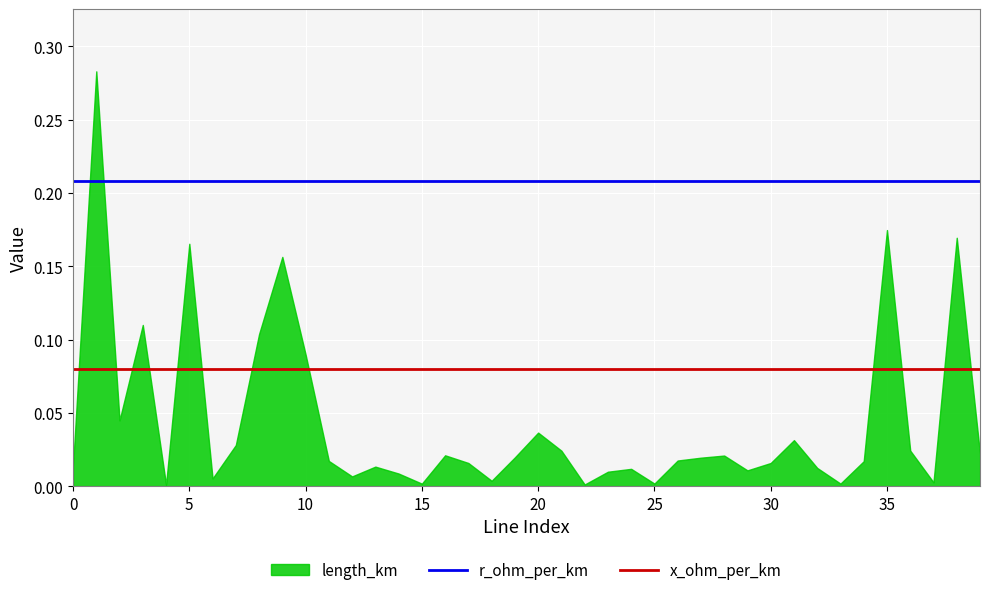

The r_ohm_per_km series shows 0.4 at 14. True or false?

False